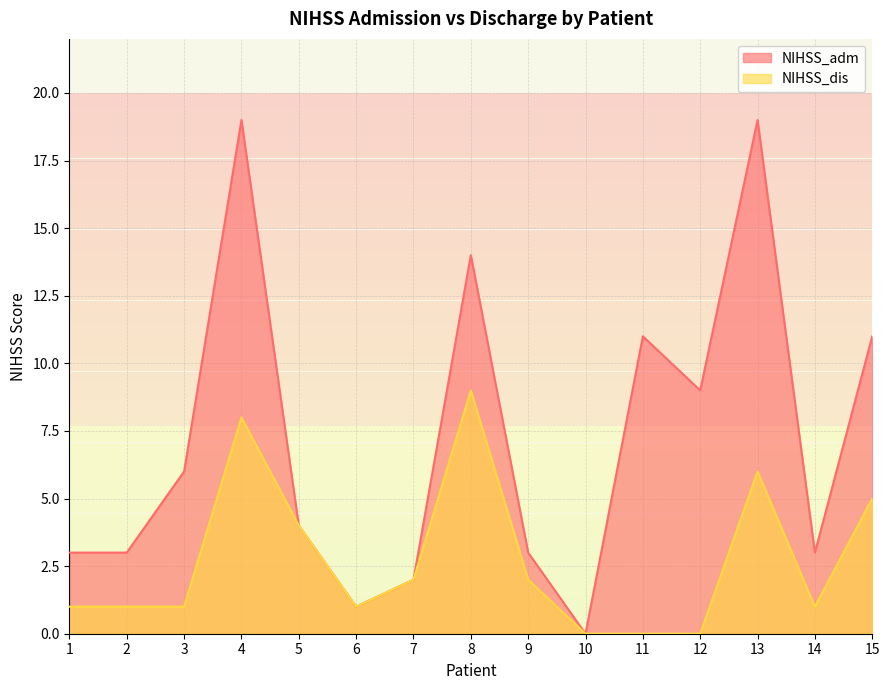

What is the difference between the second highest and second lowest values in the NIHSS_adm series?

18